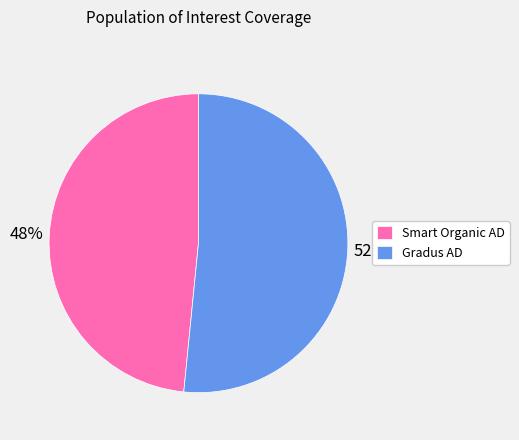

To the nearest percent, what portion does Gradus AD represent?

52%